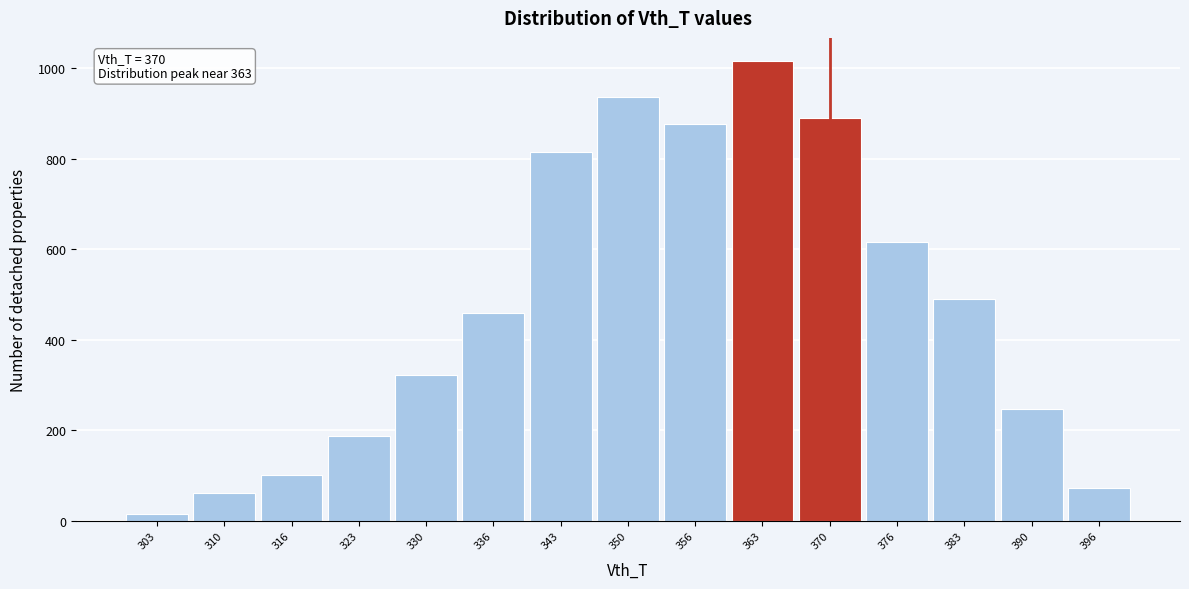

Which range on the x-axis has the tallest bar?

360 to 367